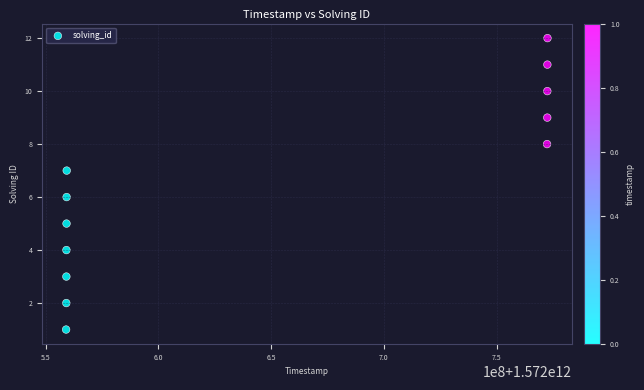

What is the range of X values (max minus min)?

213539479